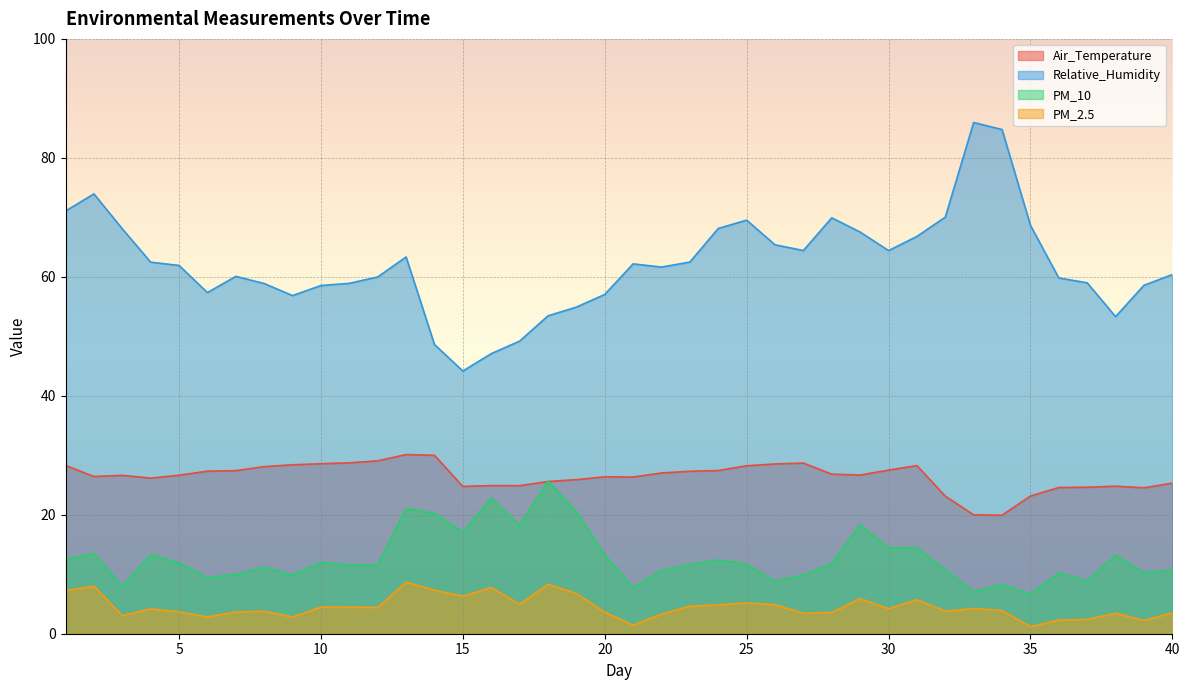

How many interior local valleys does the PM_10 series have?

13